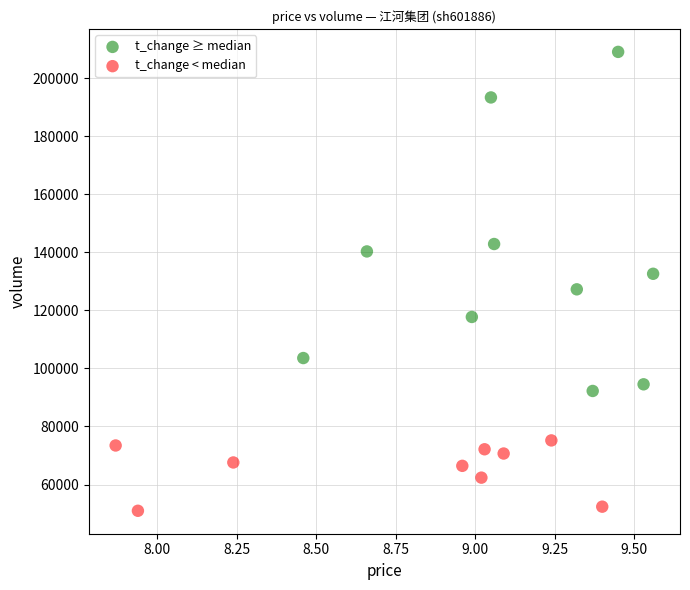

Which series reaches the minimum Y coordinate?

t_change < median